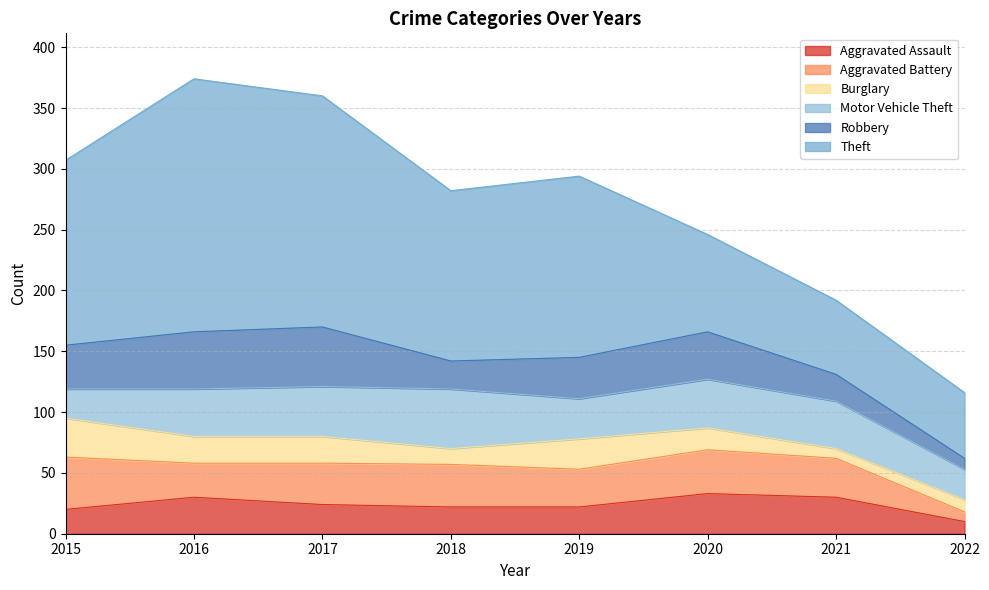

How many data points in Aggravated Battery are less than 34?

4